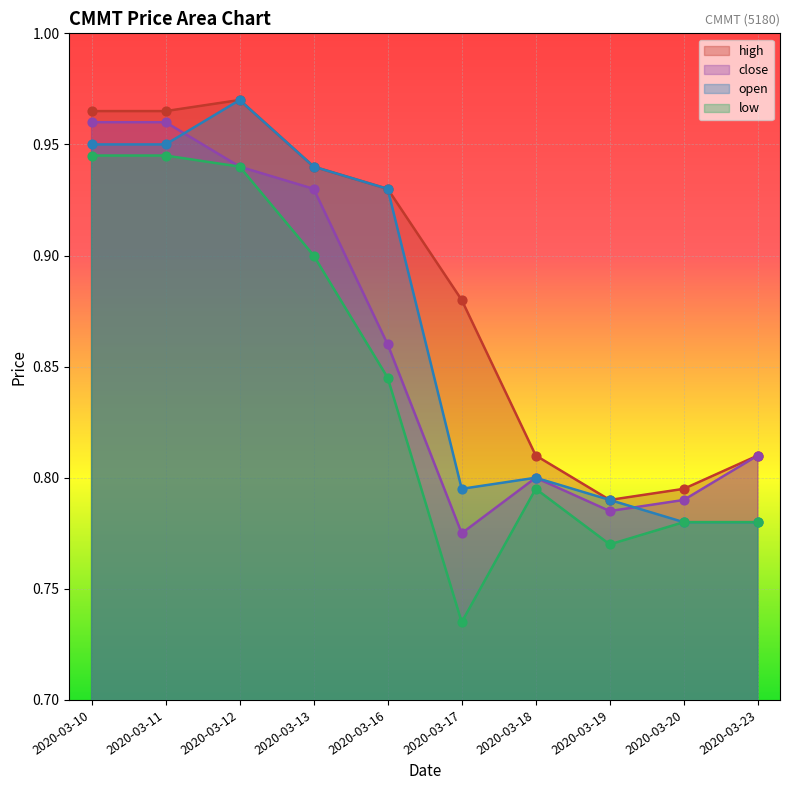

Which series reaches the minimum Y coordinate?

low